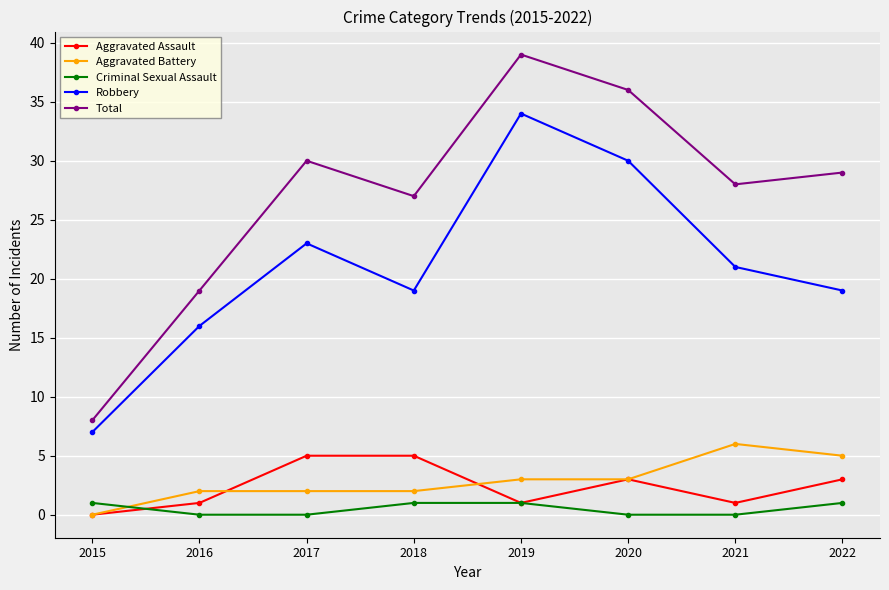

How many lines are shown in the chart?

5